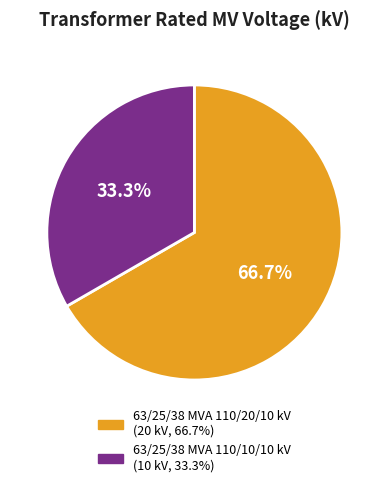

Is it true that 63/25/38 MVA 110/10/10 kV is 33% of the pie?

True